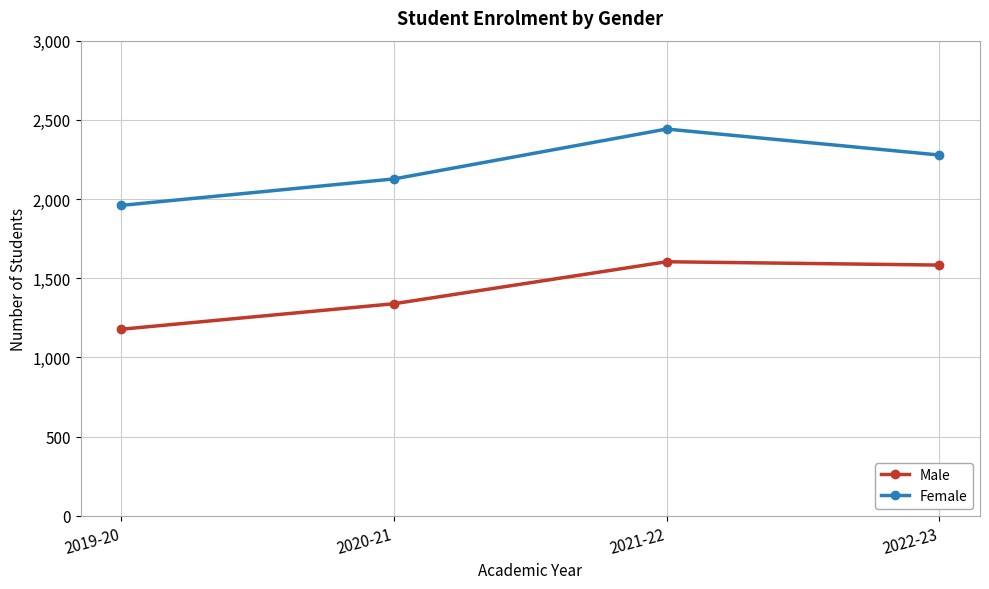

Reading right to left, extract all data points from this chart.

Male: 2022-23=1583	2021-22=1604	2020-21=1339	2019-20=1178
Female: 2022-23=2278	2021-22=2442	2020-21=2127	2019-20=1960